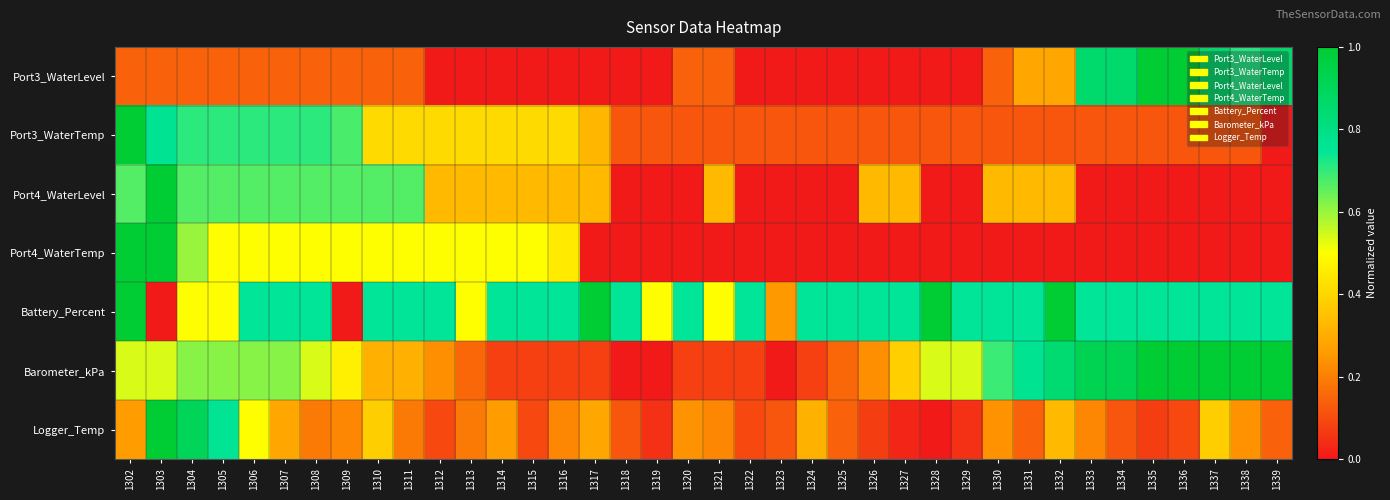

What is the spread (max minus min) of values at 1339?

1.0